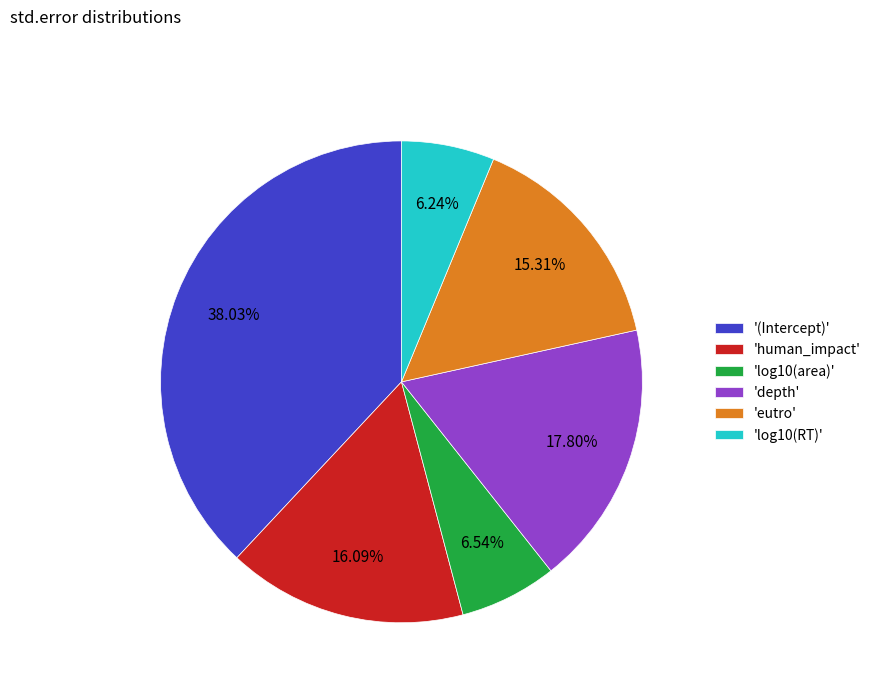

Combined, do 'log10(RT)' and 'log10(area)' account for over 50%?

No